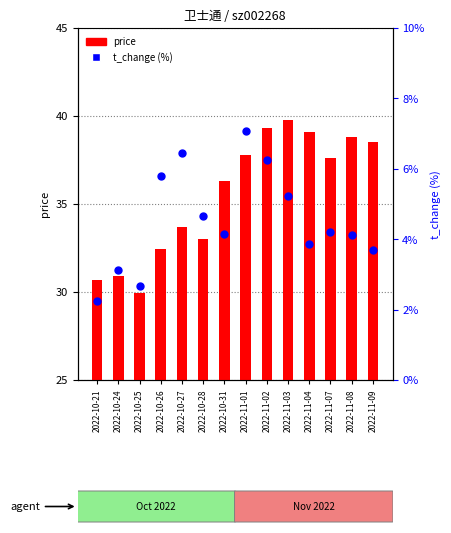

Which series has the largest Y range (max minus min)?

price